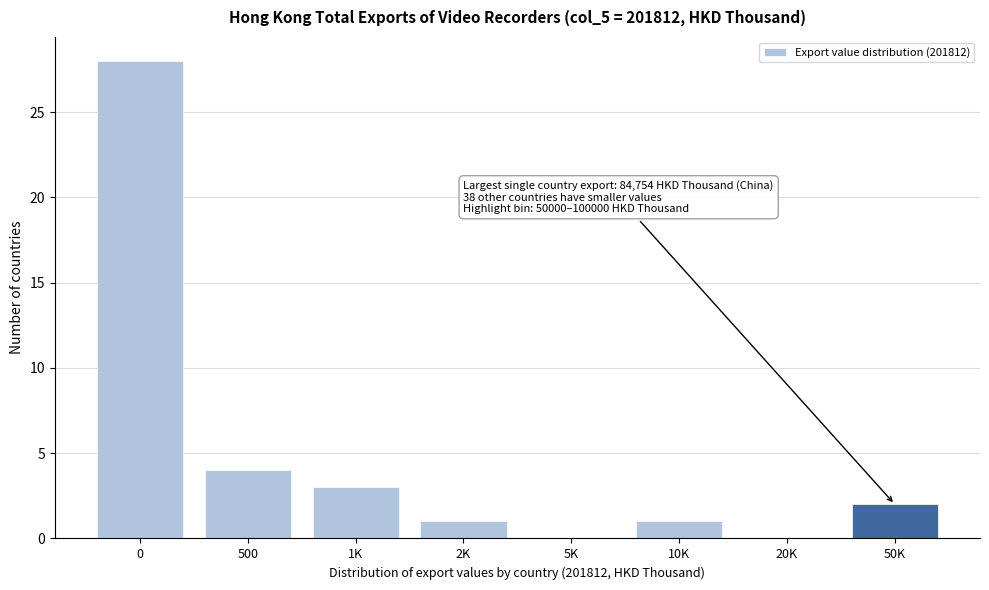

Reading left to right, list all the values displayed in this chart.

0=28	500=4	1K=3	2K=1	5K=0	10K=1	20K=0	50K=2